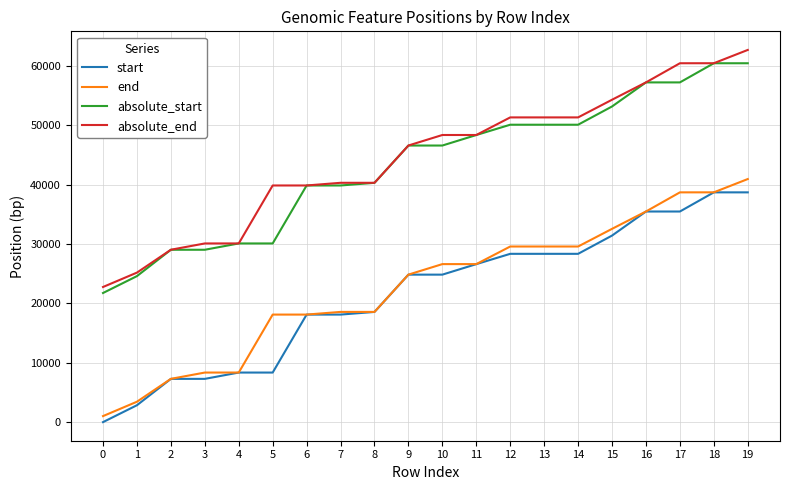

What is the highest value of the absolute_end series?

62715